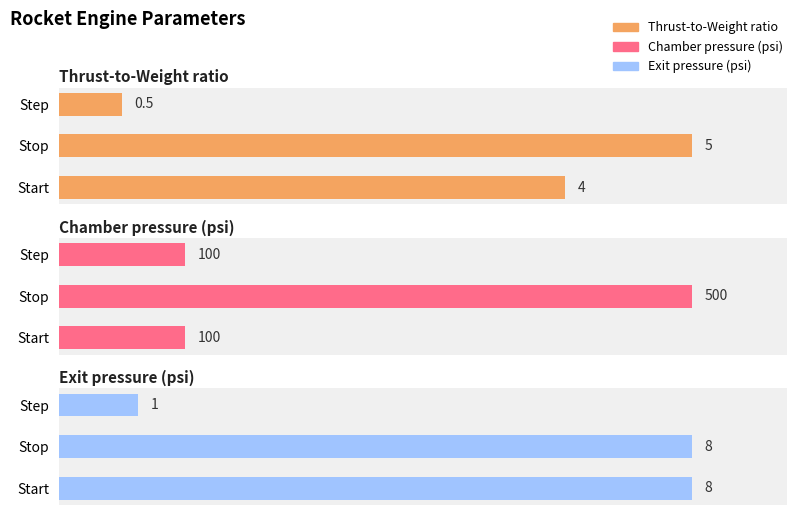

At which label does Thrust-to-Weight ratio reach its minimum?

2